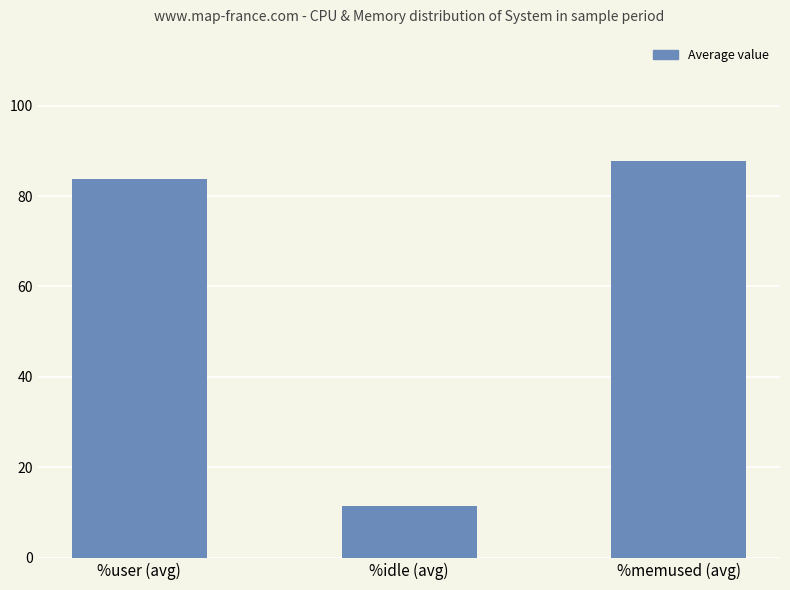

Is it true that the value at %idle (avg) is 11.5?

True